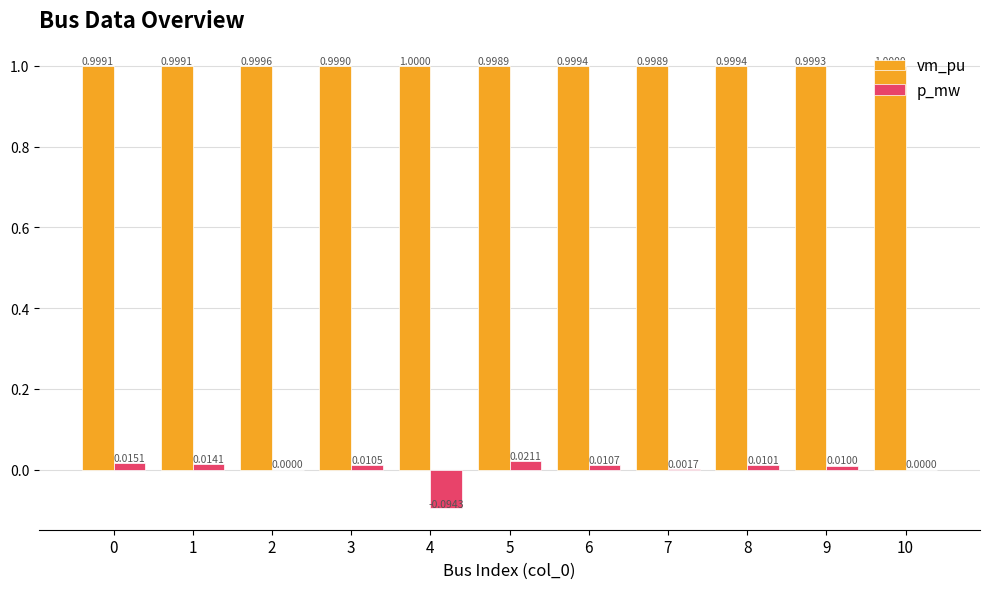

What value does the vm_pu series have at 5?

1.0